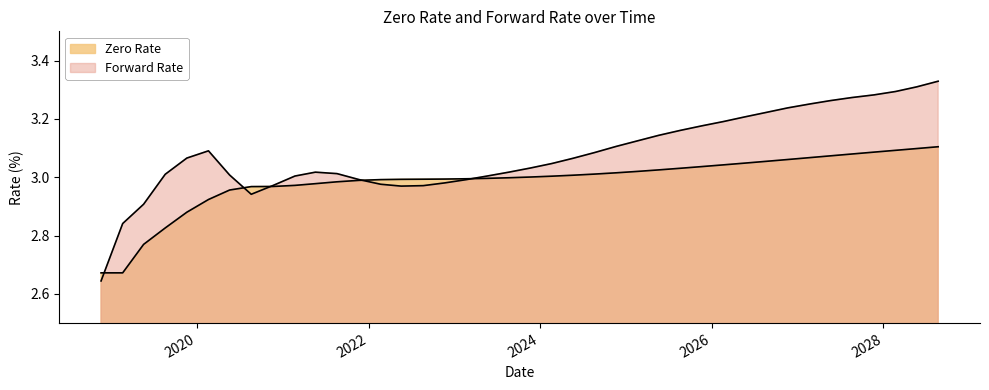

Which series has the largest total across all categories?

Forward Rate